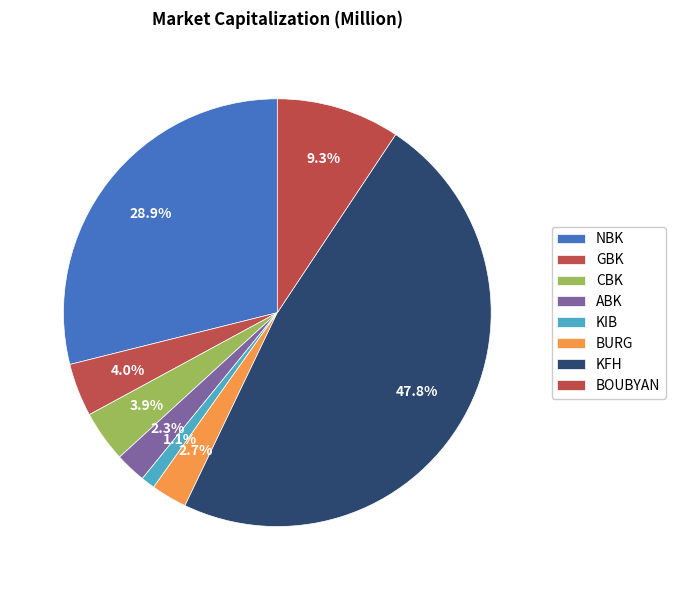

Count the number of slices in the pie.

8